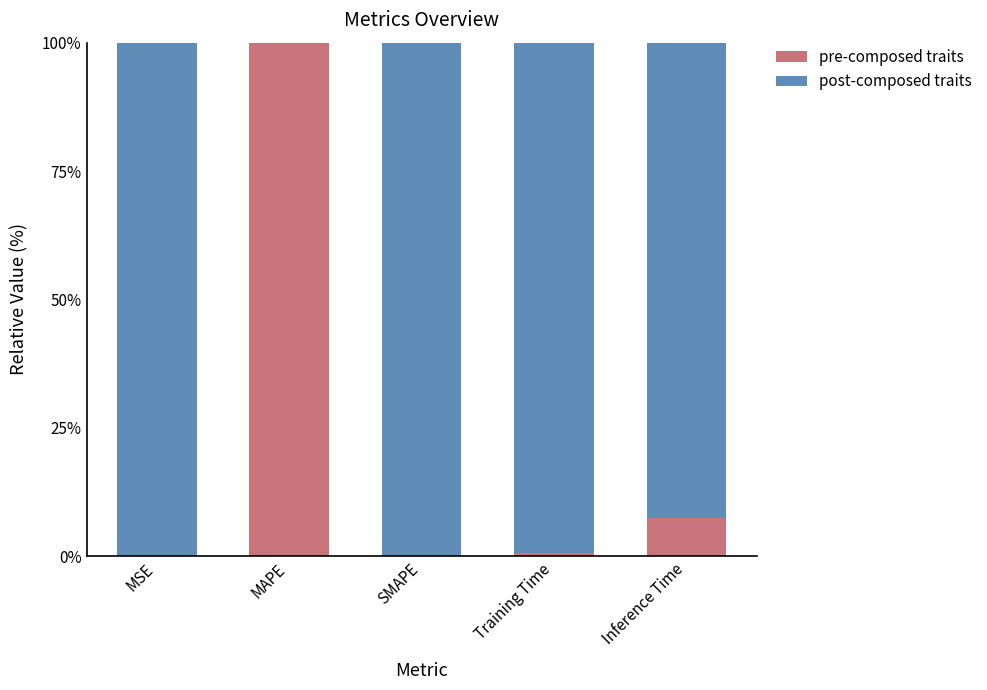

What are all the series names shown in the legend?

pre-composed traits, post-composed traits